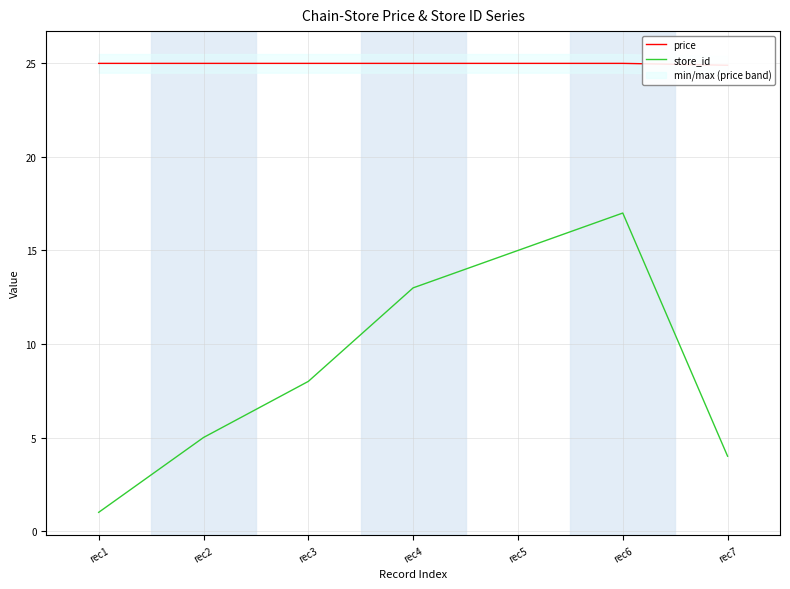

True or false: price and store_id cross at least once.

False